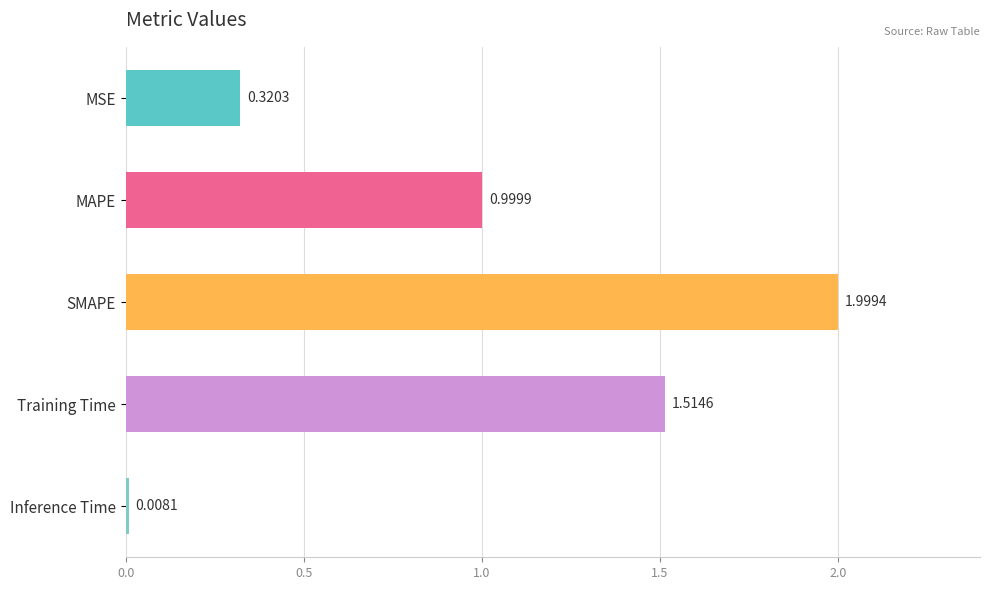

How many bars are there in total?

5